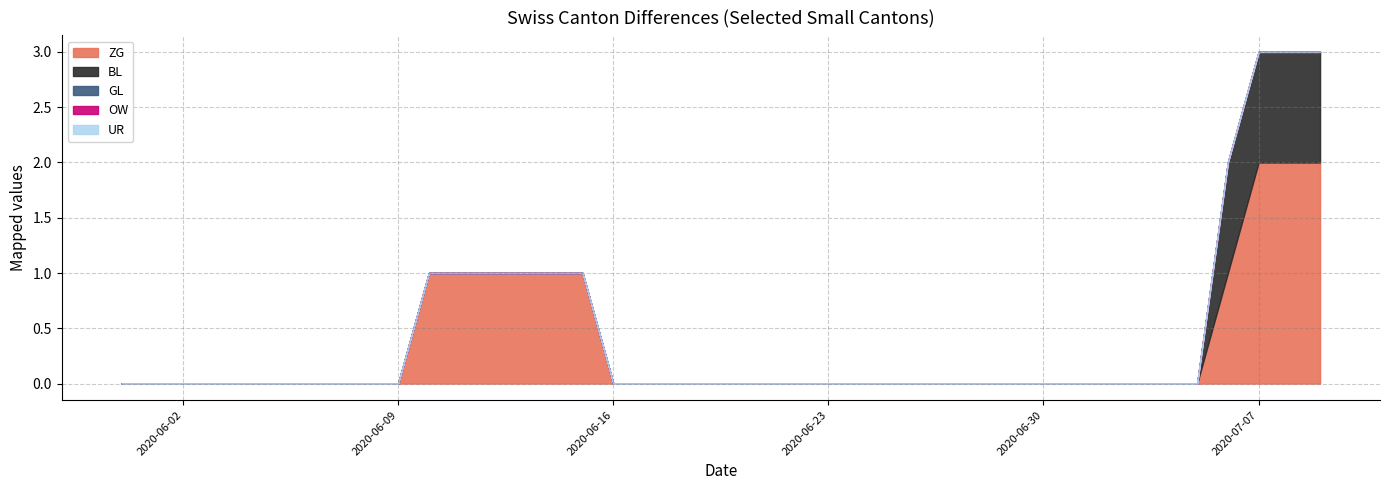

List the series in order of their peak value, lowest first.

GL, OW, UR, BL, ZG